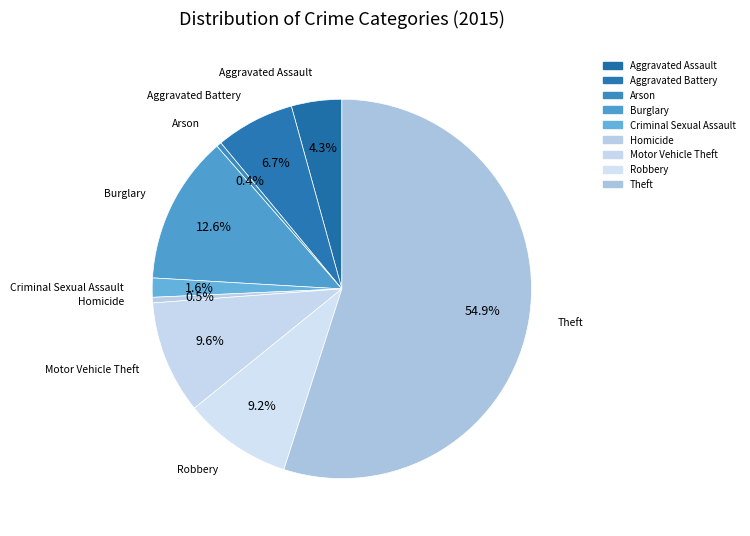

Between Motor Vehicle Theft and Arson, which is larger?

Motor Vehicle Theft